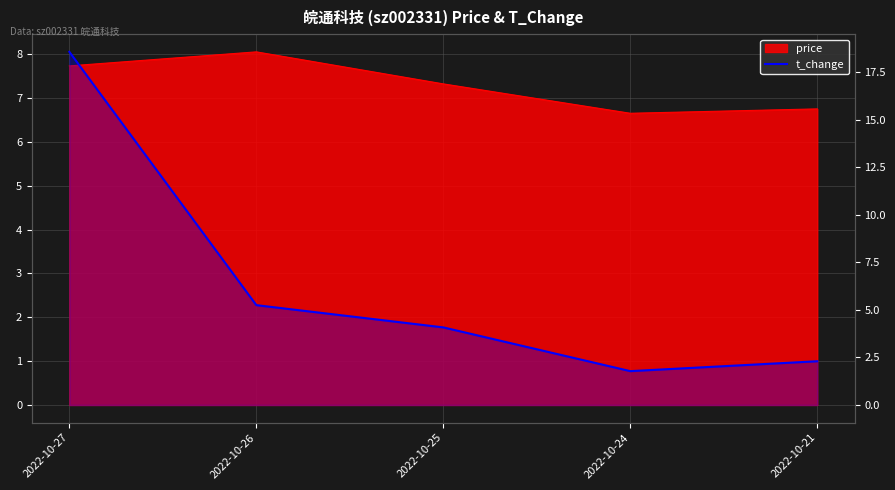

True or false: there are more than 1 points higher than both neighbors.

False